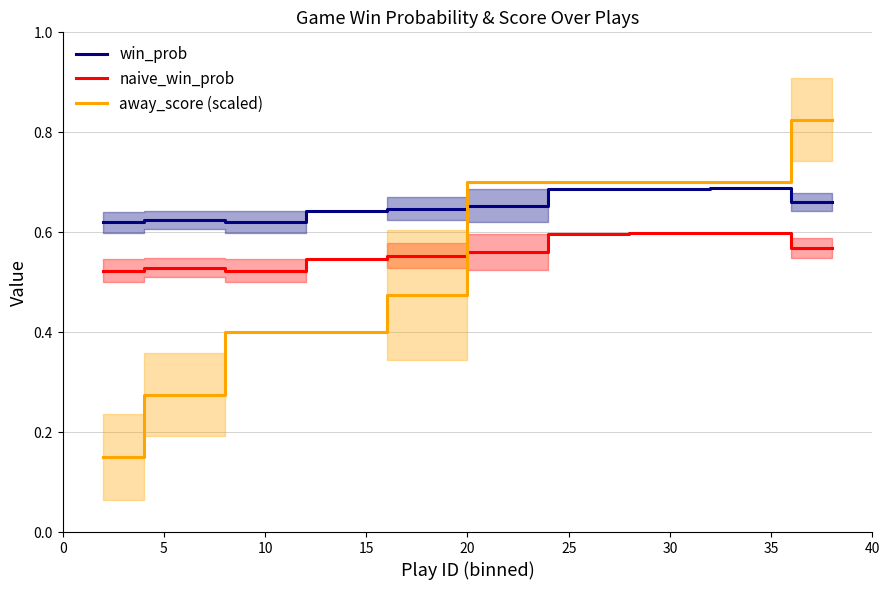

True or false: naive_win_prob and win_prob cross at least once.

False